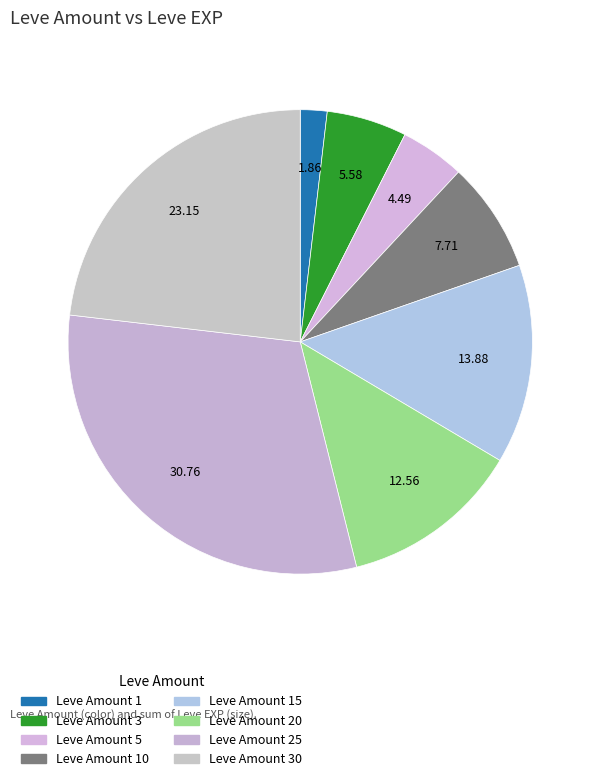

How many slices are in this pie chart?

8